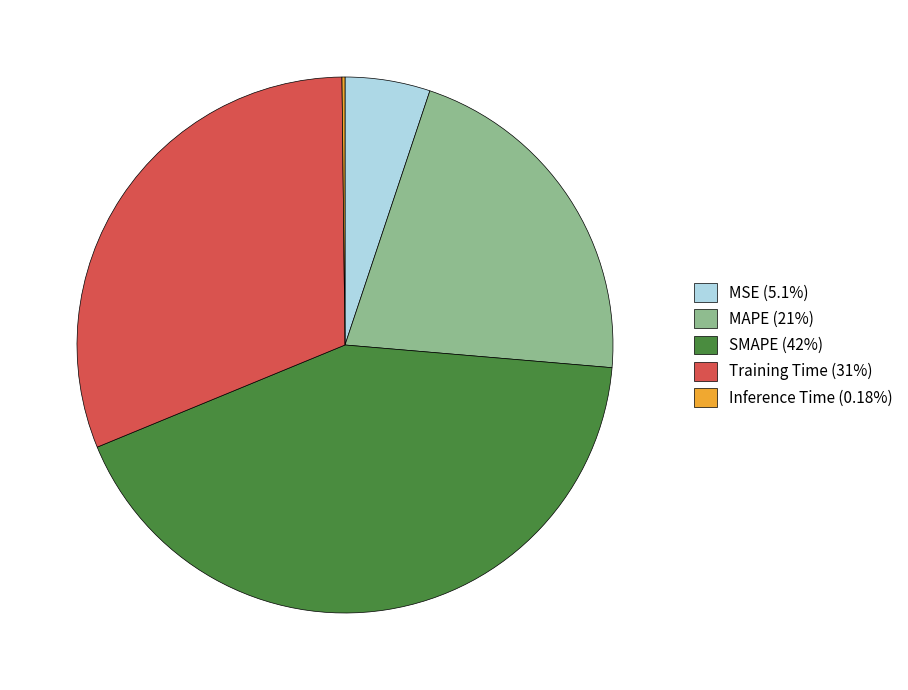

Does Training Time (31%) represent more than half of the total?

No